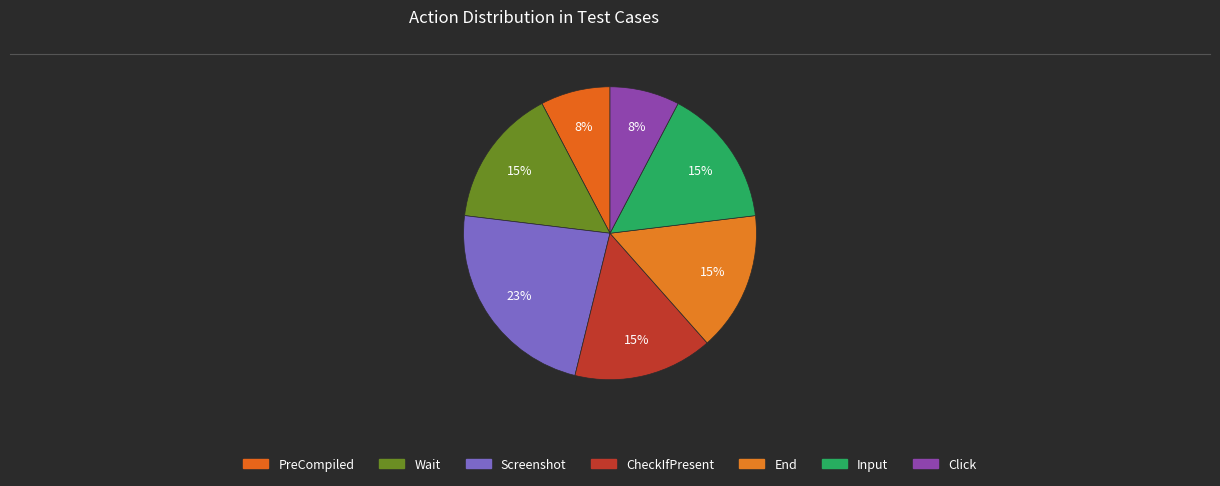

True or false: End accounts for 8% of the total.

False